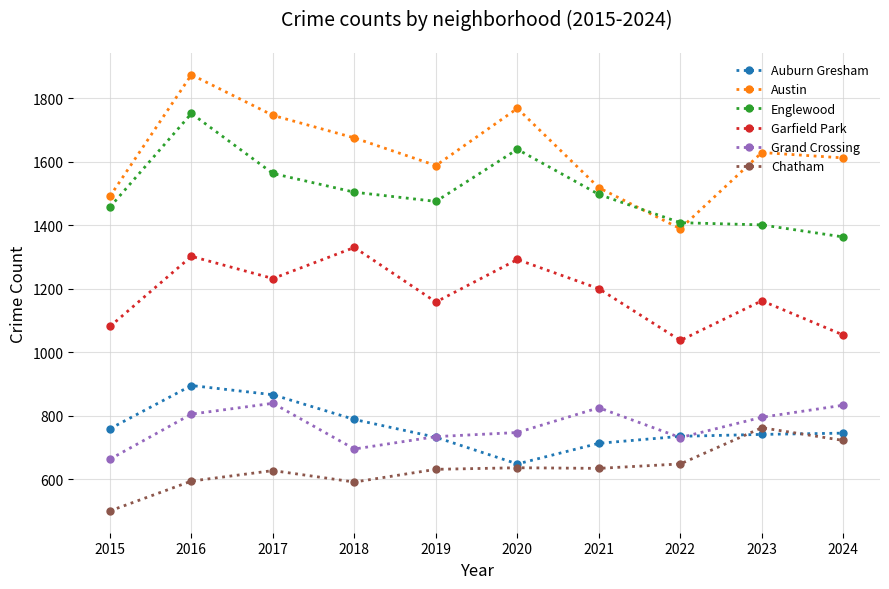

What is the difference between the maximum and minimum values in the Englewood series?

389